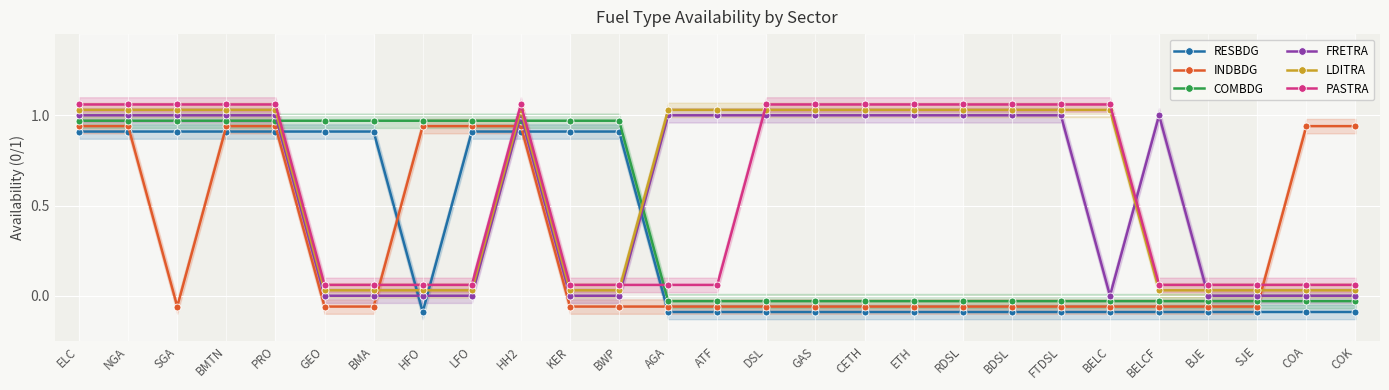

What are all the series names shown in the legend?

RESBDG, INDBDG, COMBDG, FRETRA, LDITRA, PASTRA